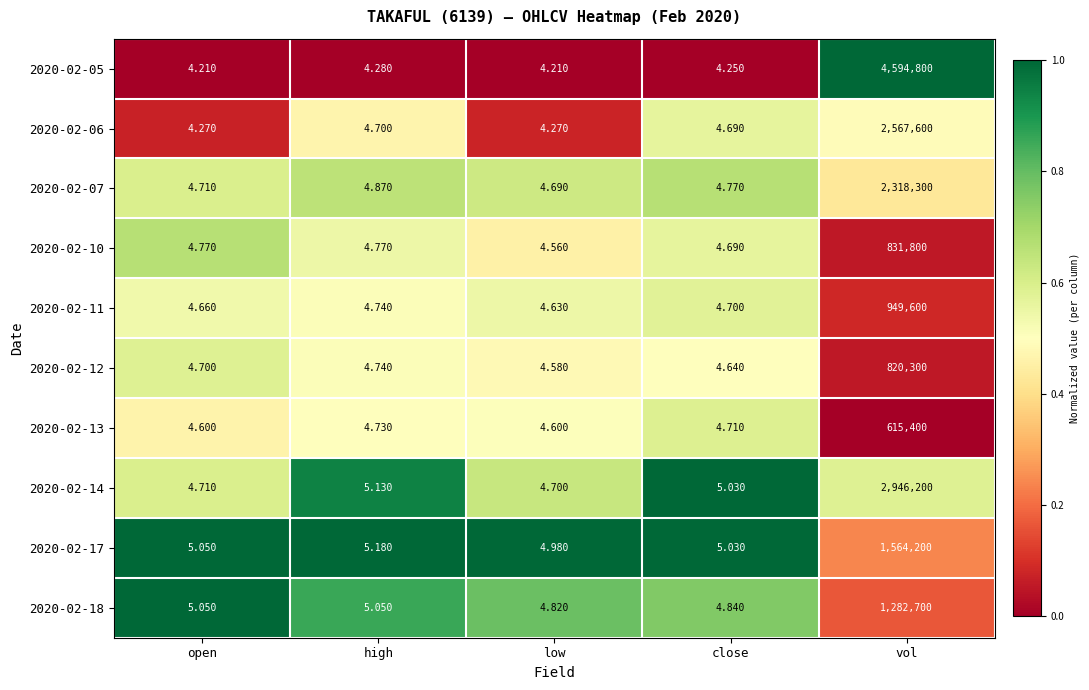

At which category is the sum across all series the highest?

vol